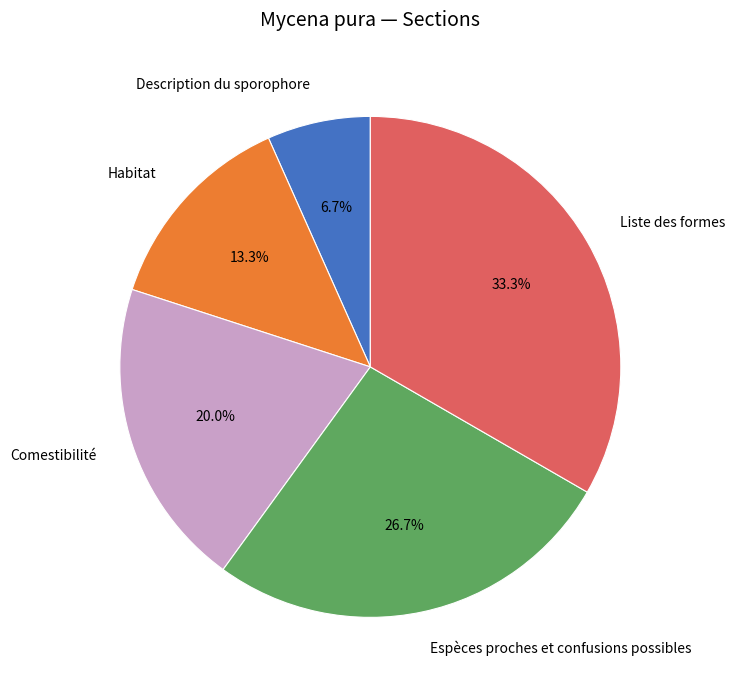

Between Comestibilité and Espèces proches et confusions possibles, which is larger?

Espèces proches et confusions possibles